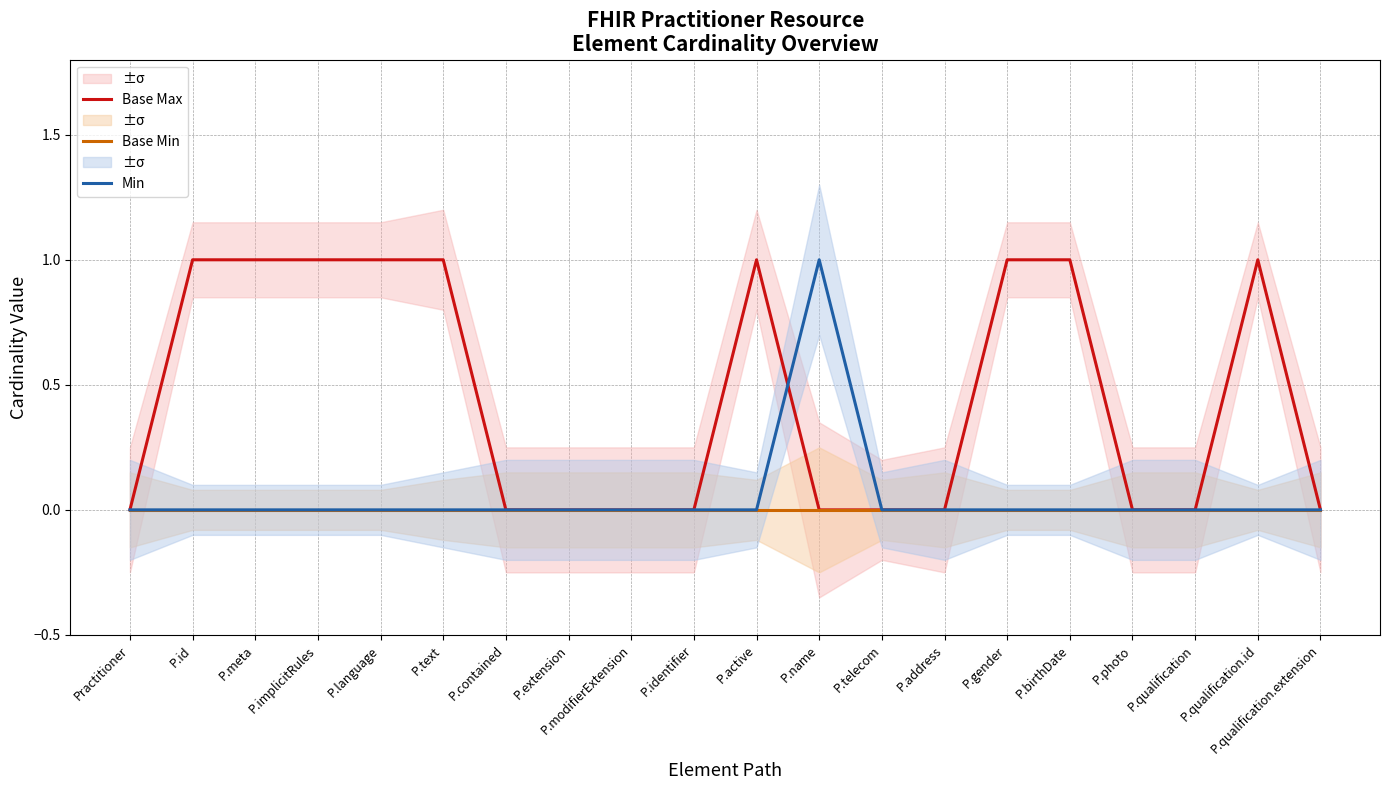

Between P.name and P.address, which series saw the biggest shift?

Min